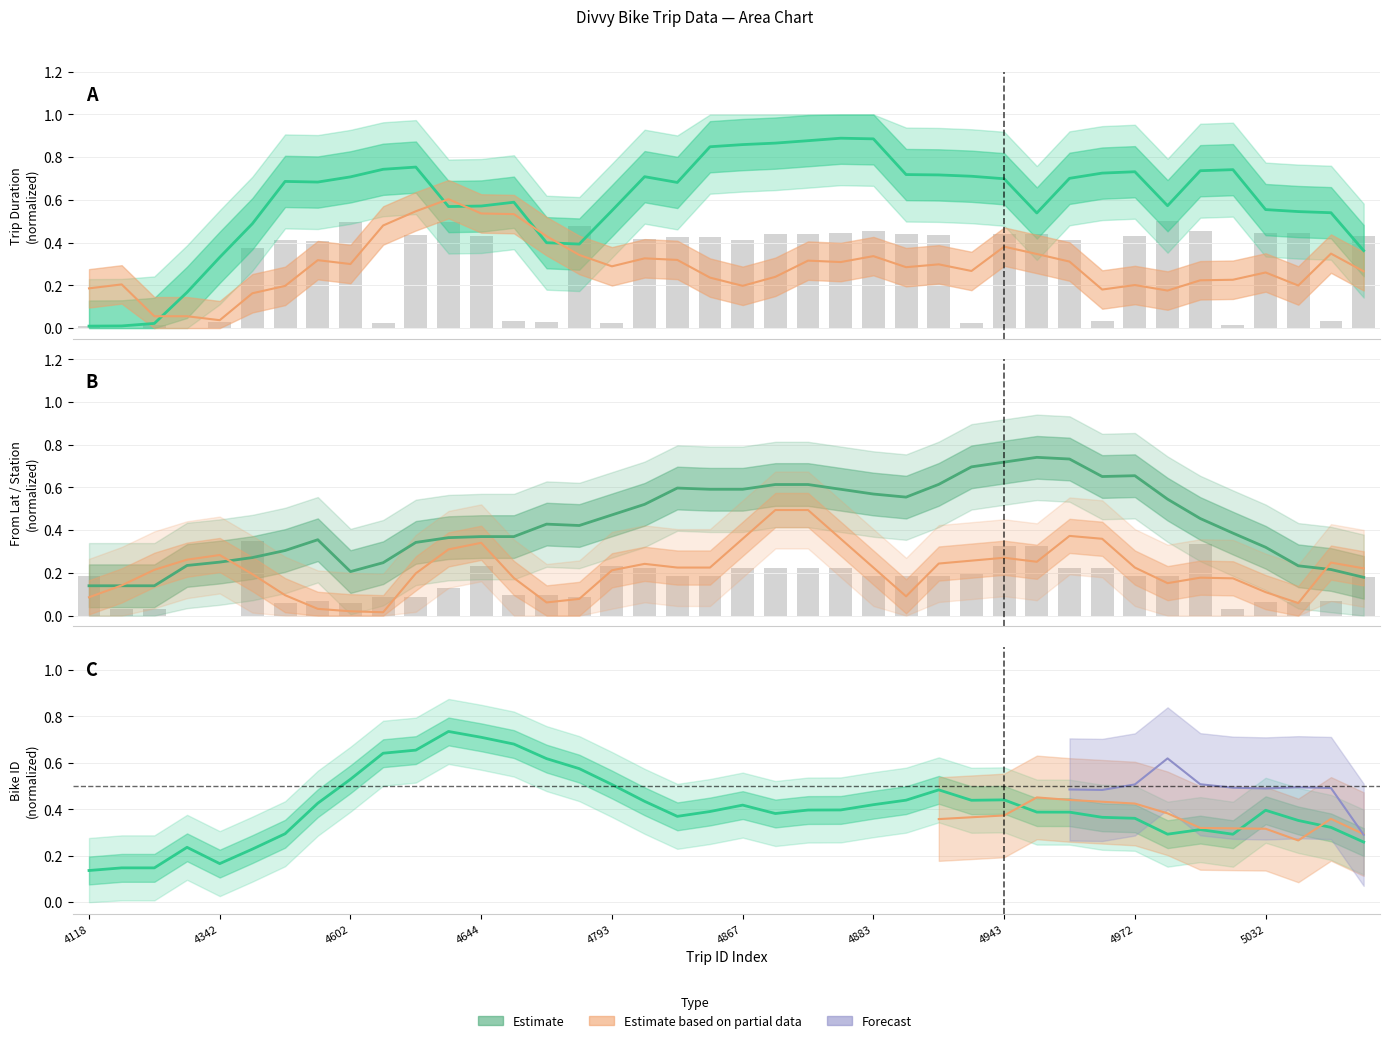

True or false: trip duration has a value of 0.7 at 4644.

False